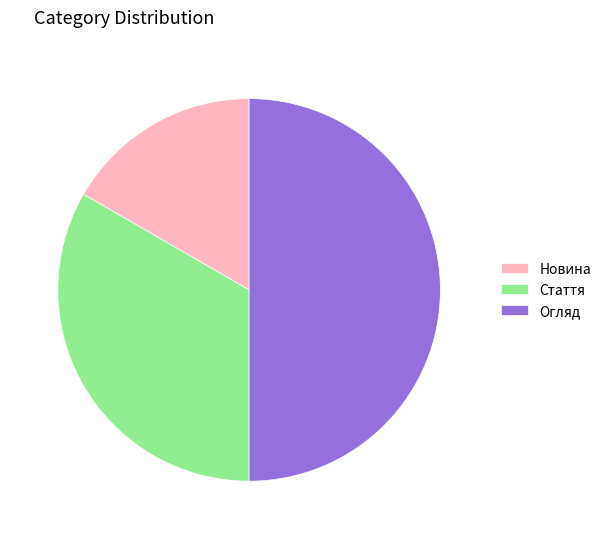

How many slices are in this pie chart?

3